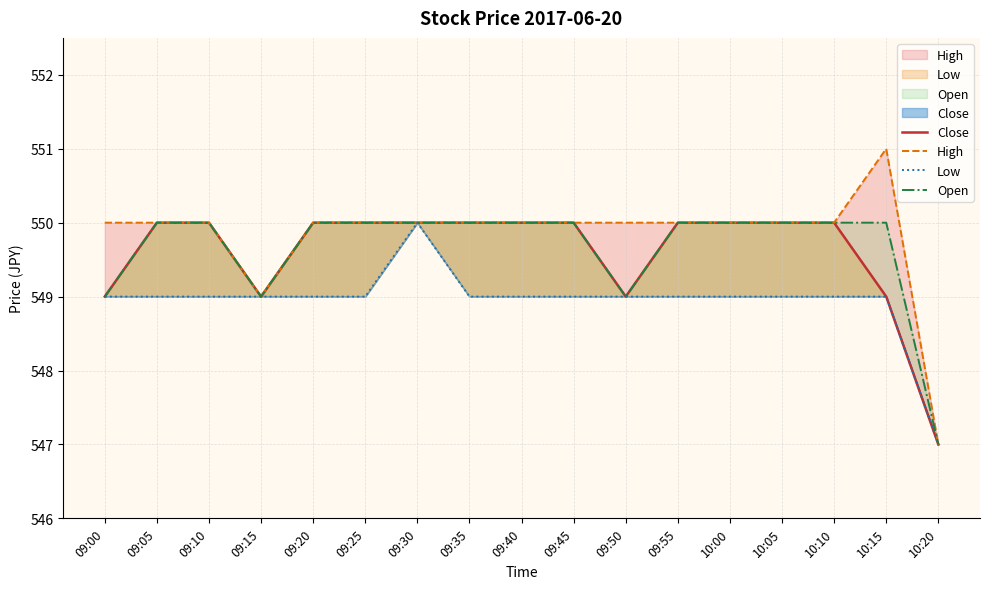

How many data points does each series have?

17